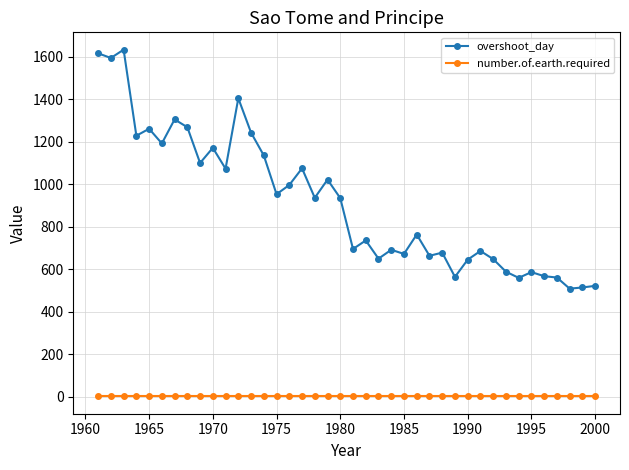

What is the lowest value of the overshoot_day series?

508.0